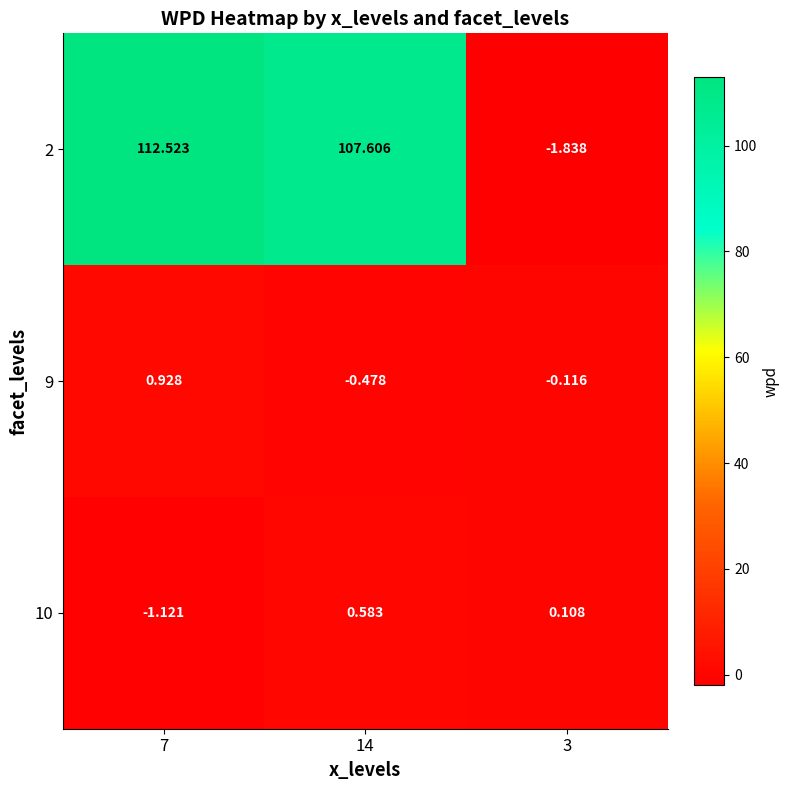

How many series are shown in this chart?

3